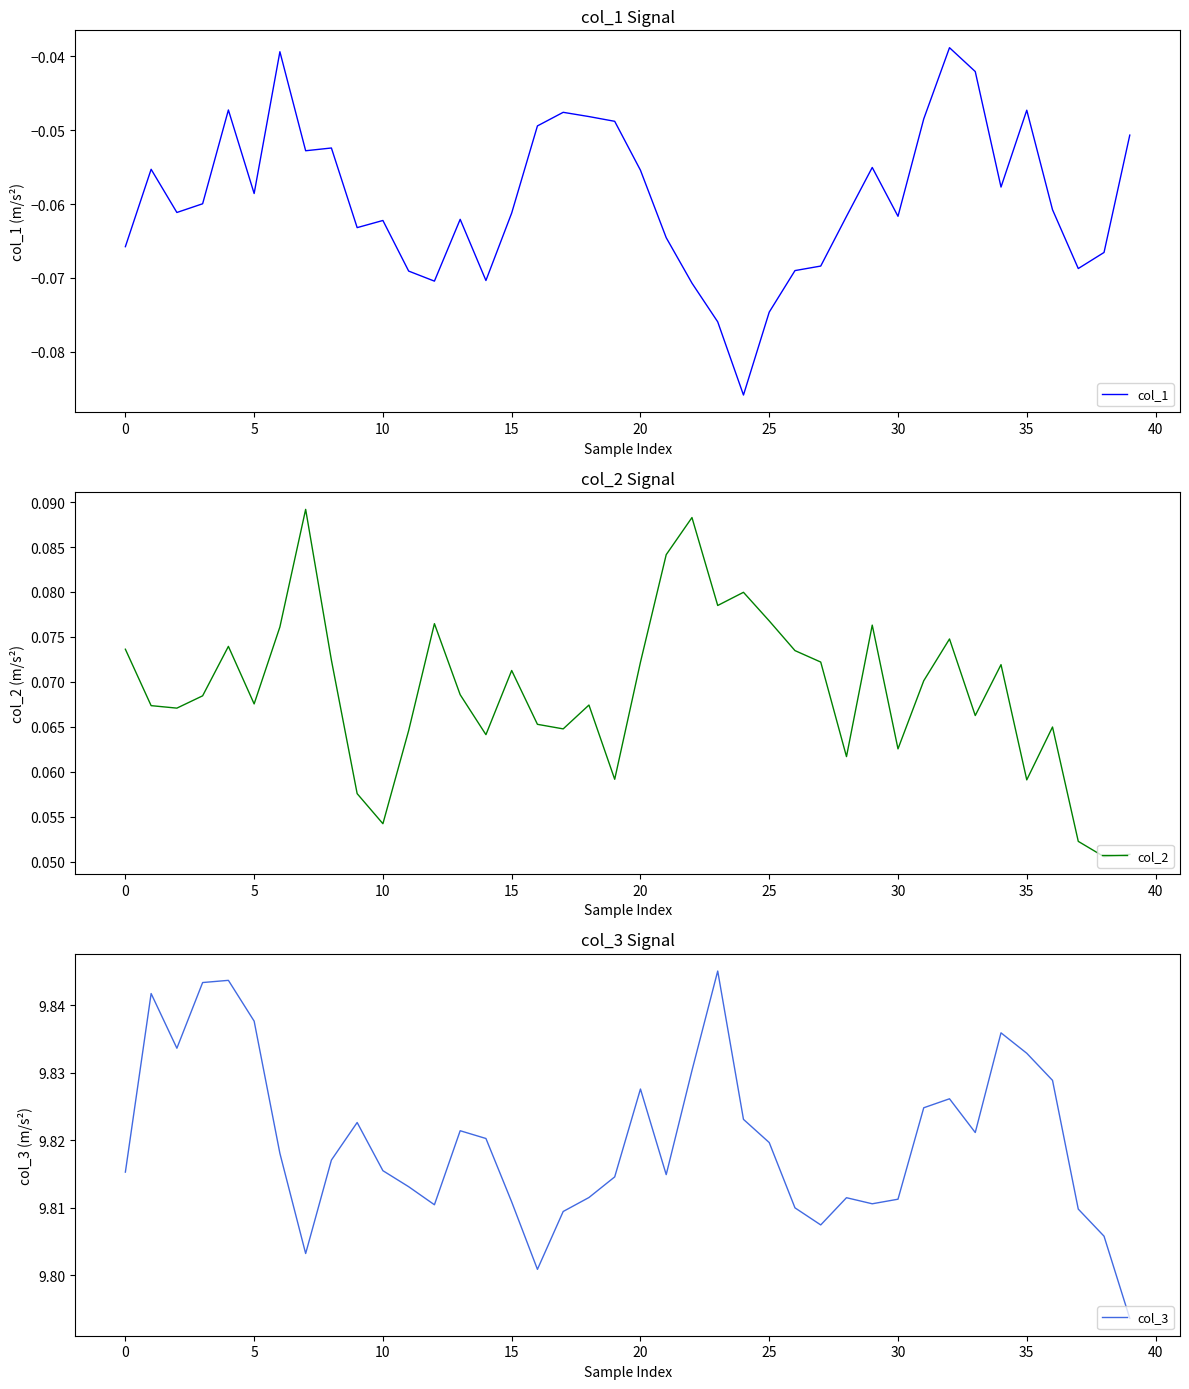

At 23, list the series in order from largest to smallest.

col_3, col_2, col_1